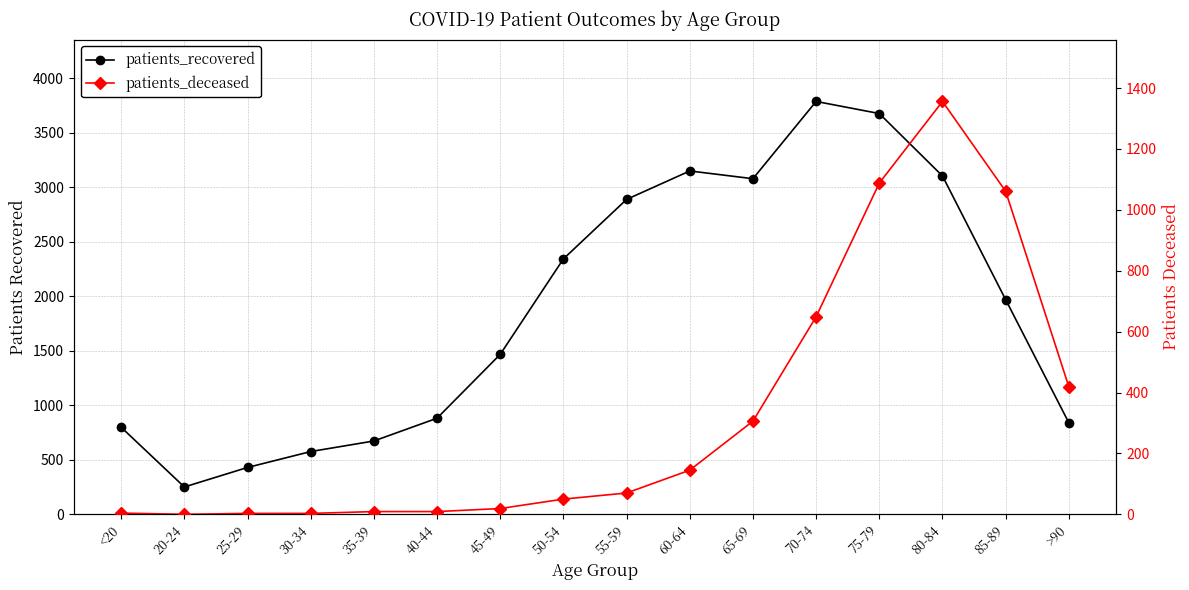

Which category has the lowest value in the patients_recovered series?

20-24